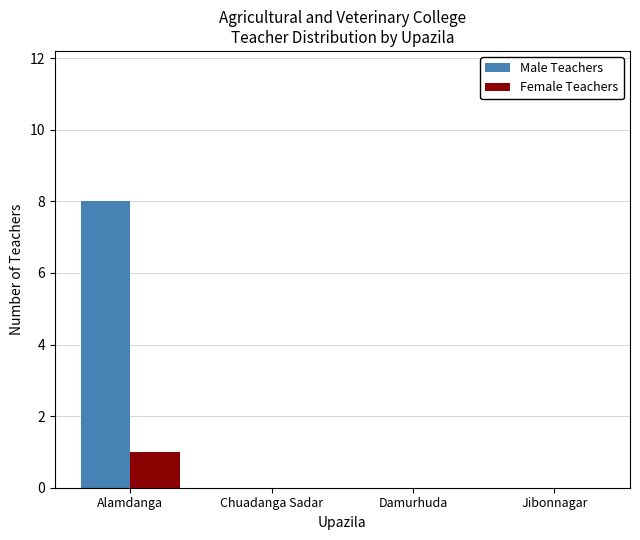

At which category is the sum across all series the highest?

Alamdanga